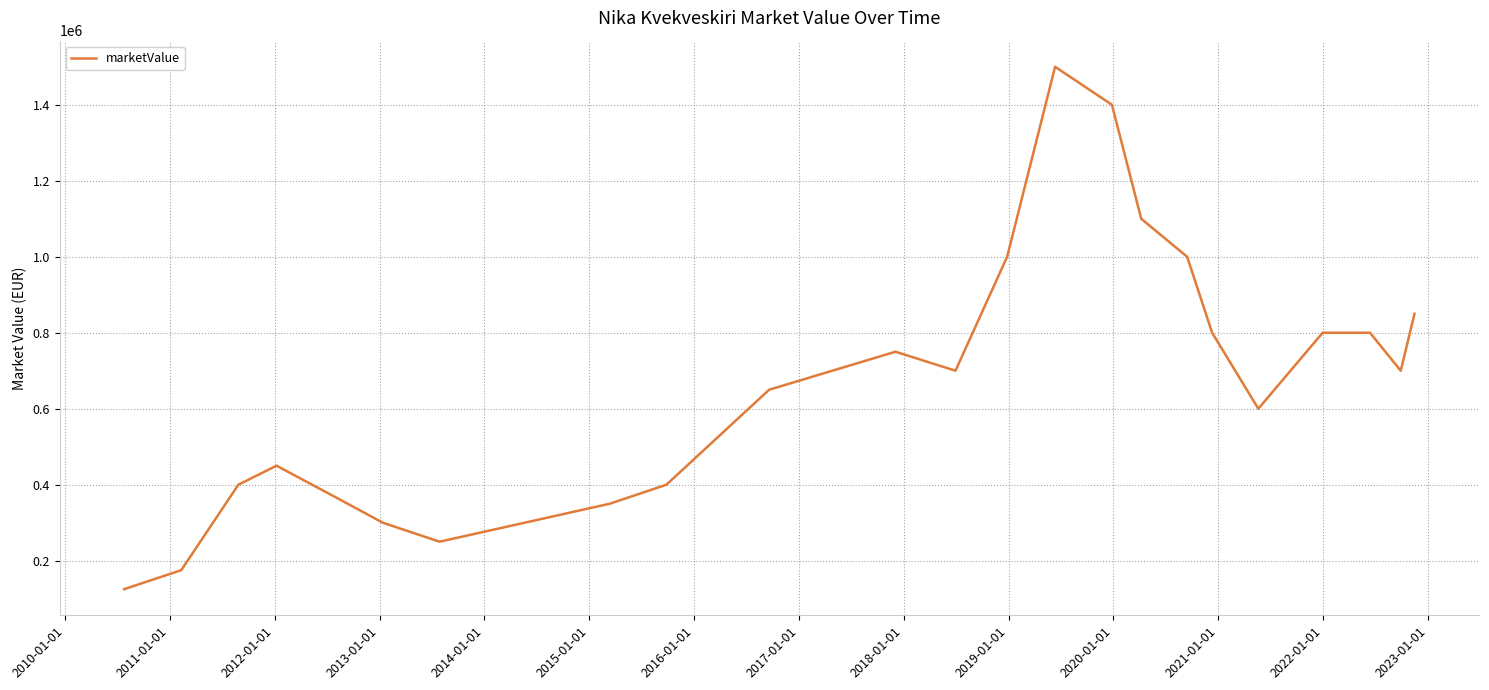

Reading left to right, transcribe all the data shown in this chart.

125000	175000	400000	450000	375000	300000	250000	350000	400000	650000	750000	700000	1000000	1500000	1400000	1100000	1000000	800000	600000	800000	800000	700000	850000